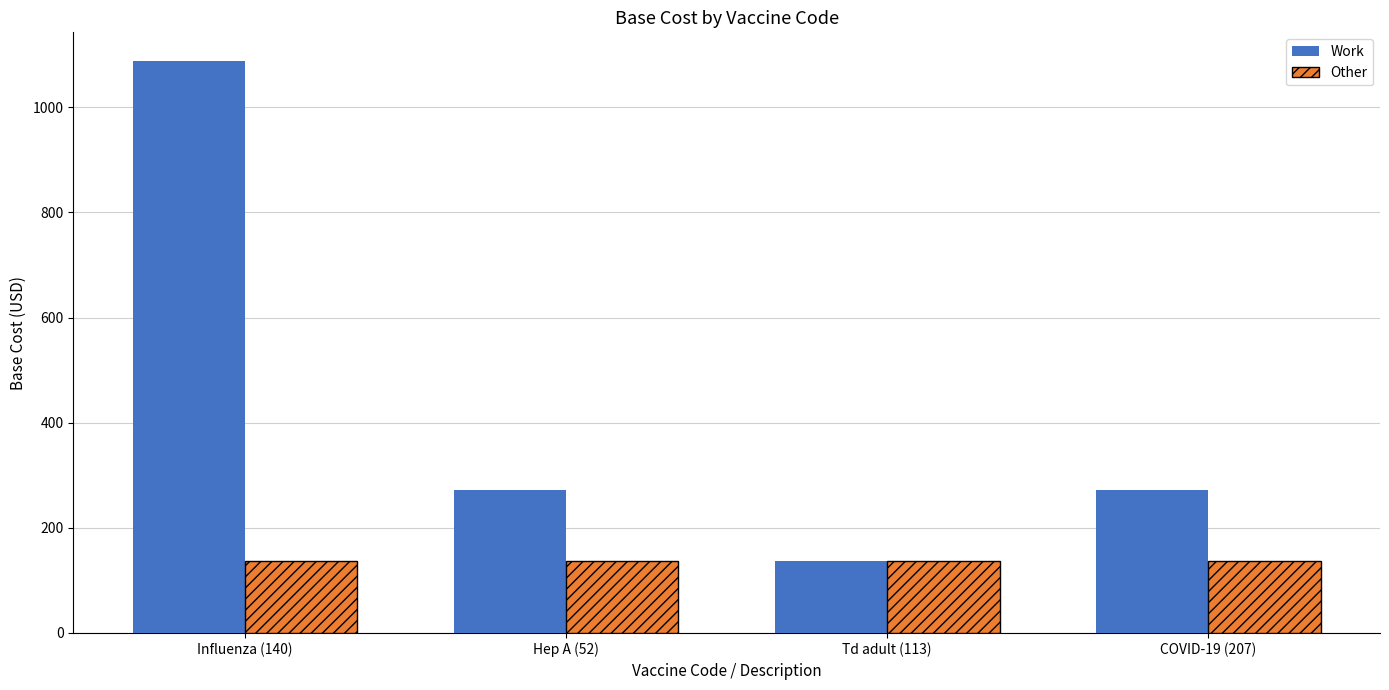

List the series in order of their overall mean, highest first.

Work, Other